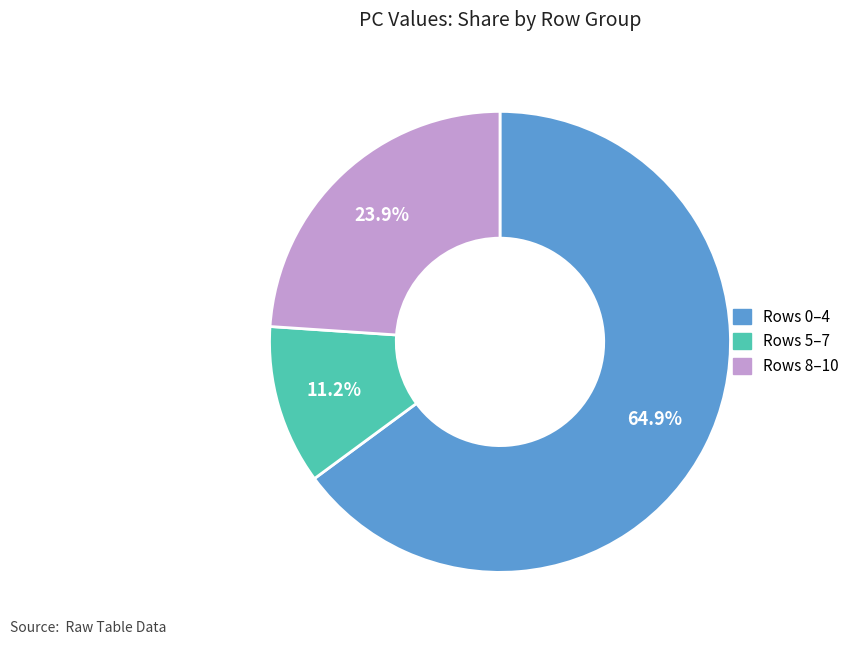

Is there any slice that represents more than half of the pie?

Yes